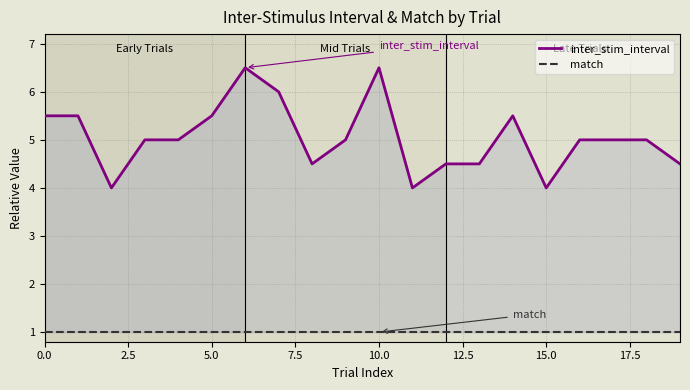

True or false: match has a value of 1.3 at 5.0.

False